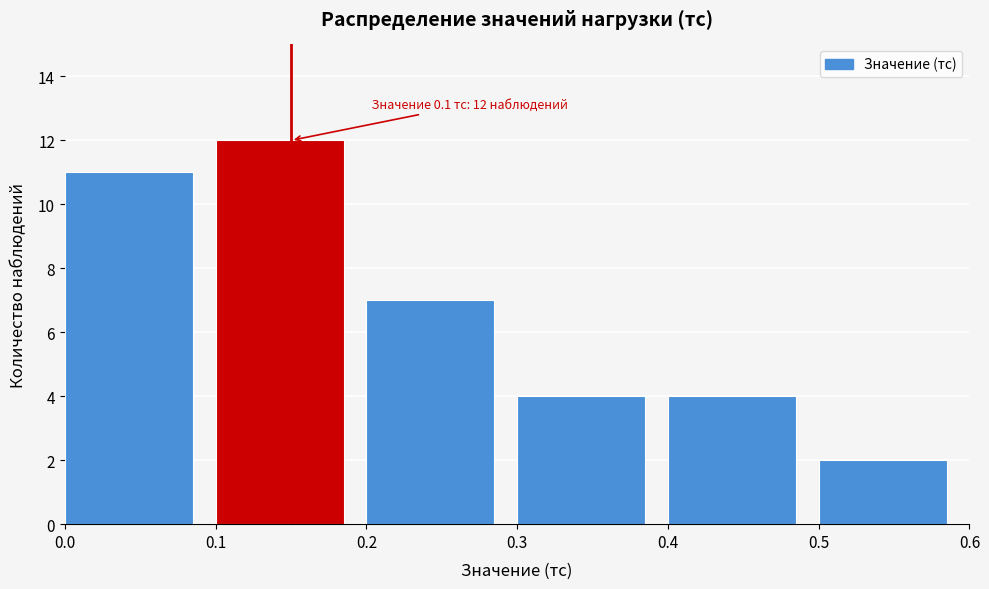

Over which range of the x-axis is the bar tallest?

0.1 to 0.2